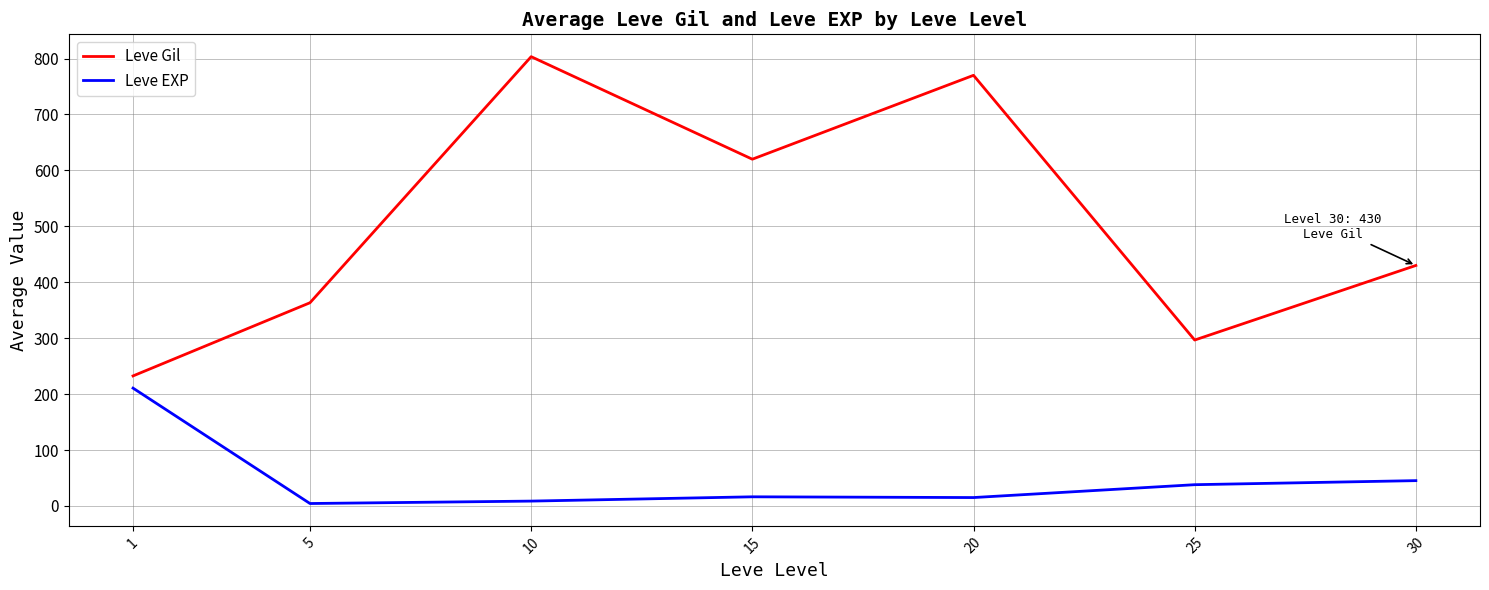

List the series in order of their peak value, lowest first.

Leve EXP, Leve Gil